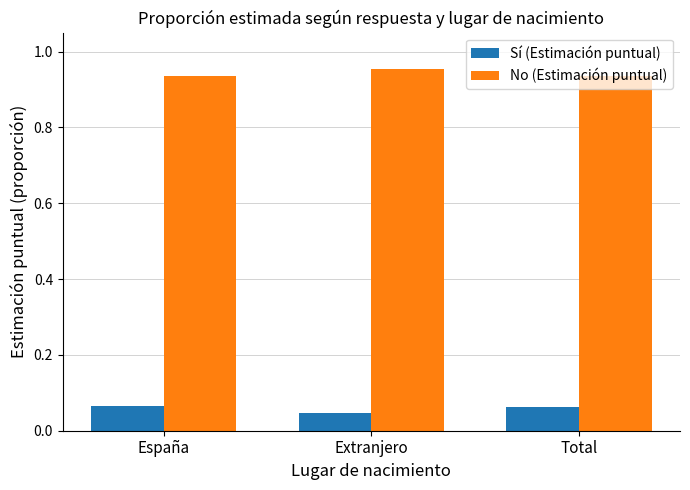

What are all the series names shown in the legend?

Sí (Estimación puntual), No (Estimación puntual)